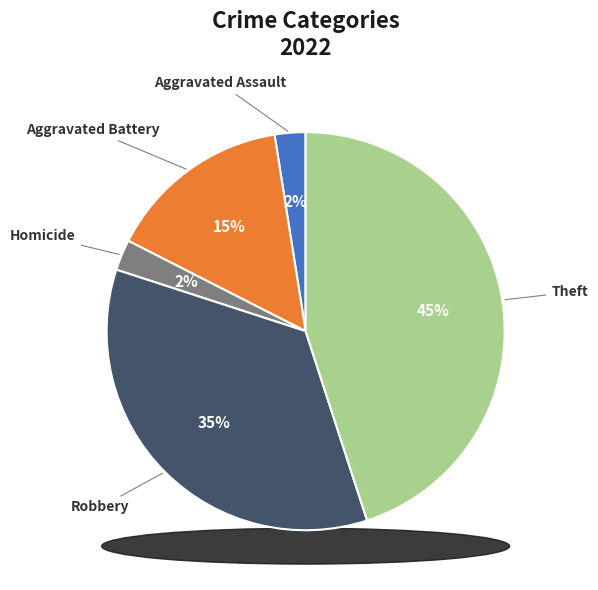

Is the sum of Arson and Theft greater than half?

No